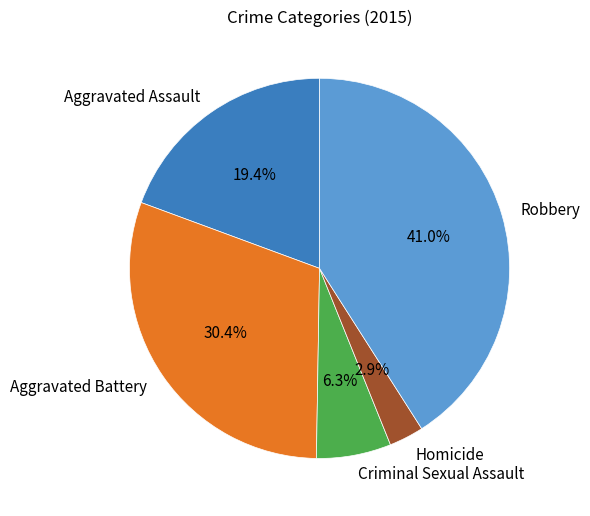

What portion of the pie excludes Aggravated Assault?

80.6%